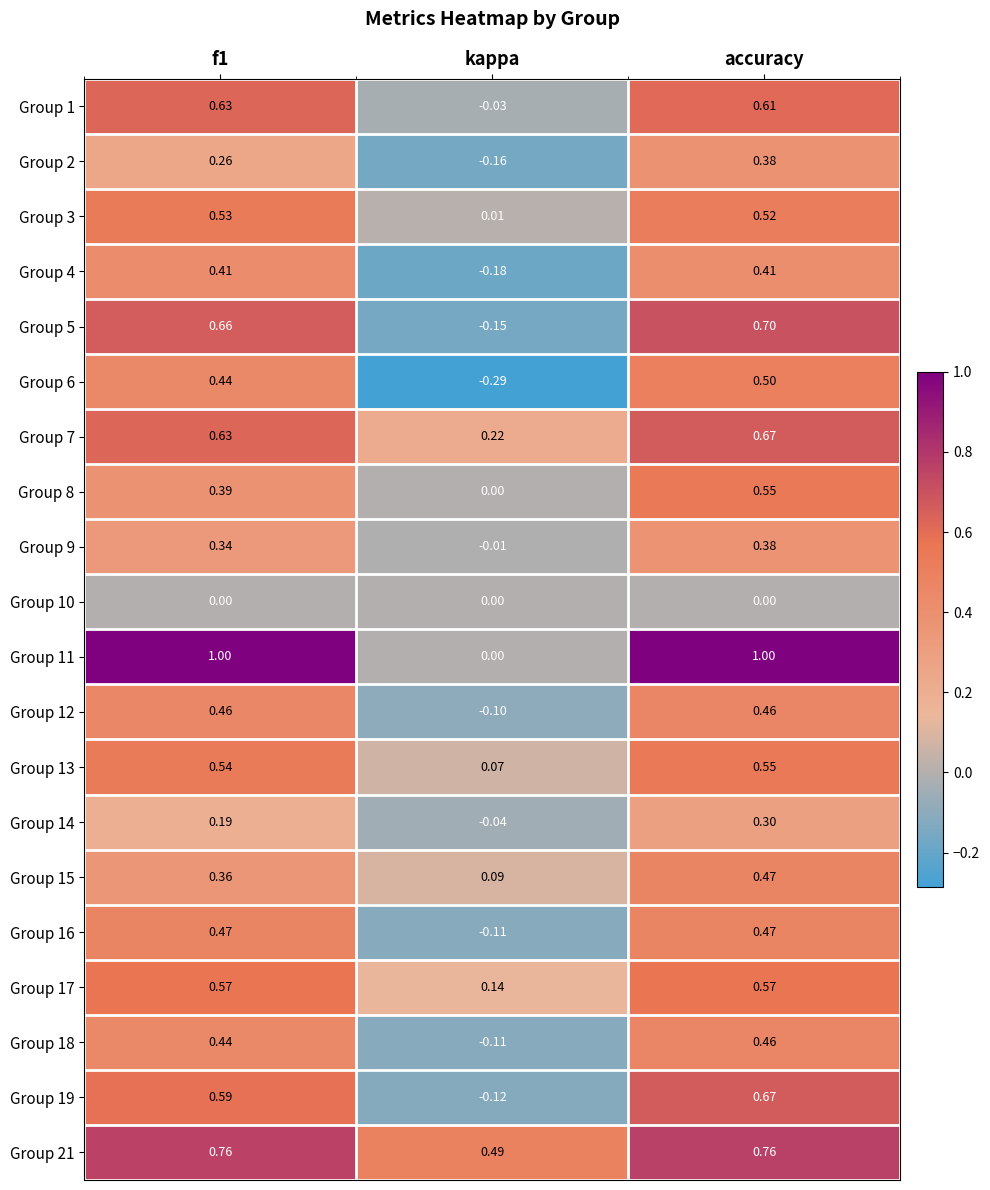

Is the value of Group 14 at accuracy greater than the value of Group 3 at accuracy?

No